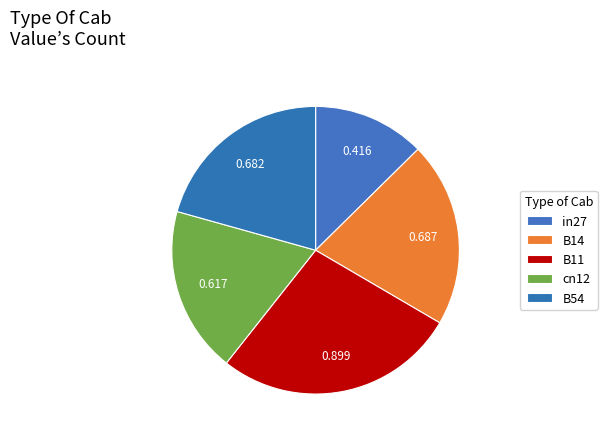

Count the number of slices in the pie.

5